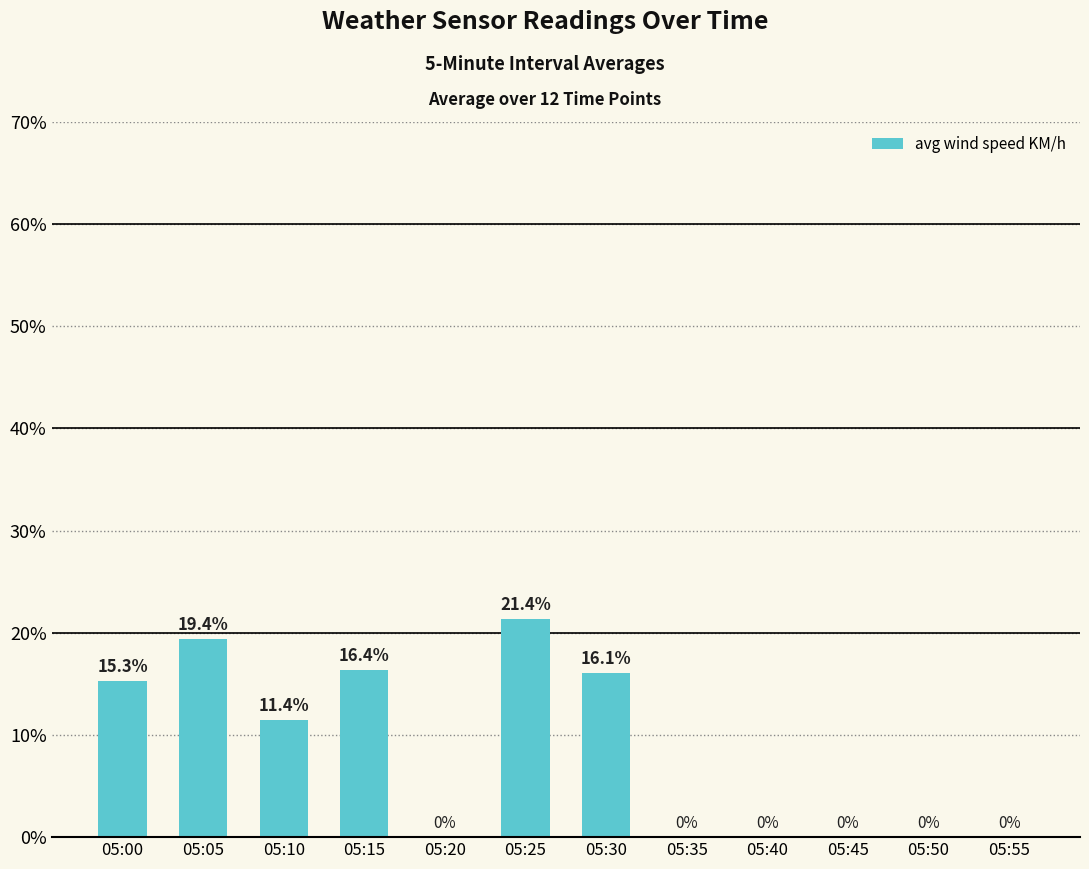

What is the approximate value at 05:30?

16.1